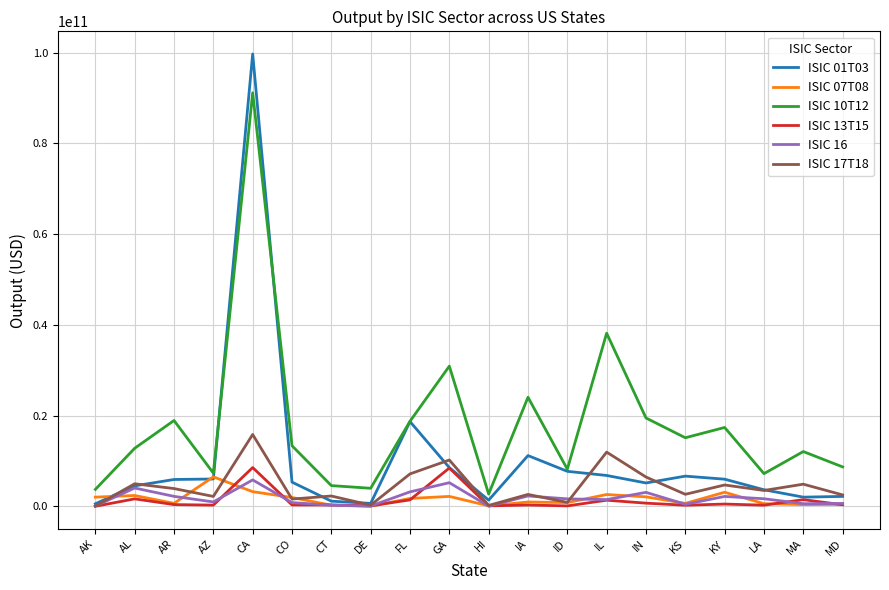

At which category does the chart reach its peak across all series?

CA